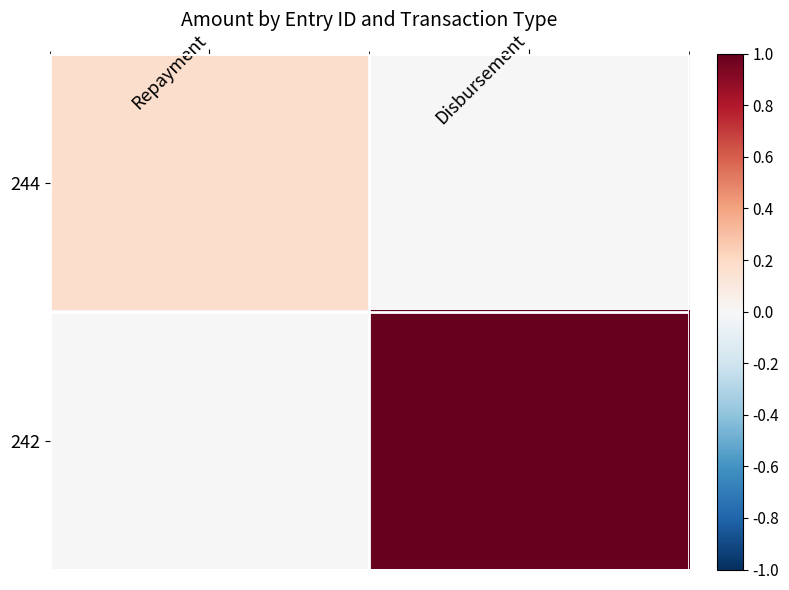

At which category is the sum across all series the highest?

Disbursement